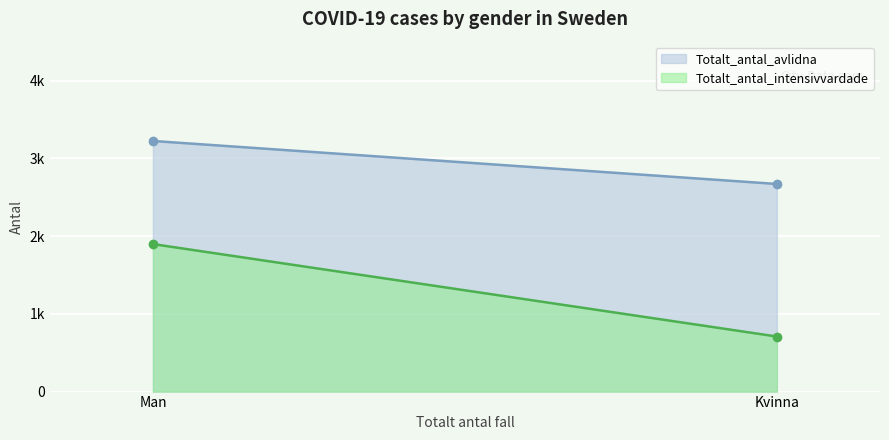

At which label is Totalt_antal_intensivvardade closest to 1302?

Kvinna